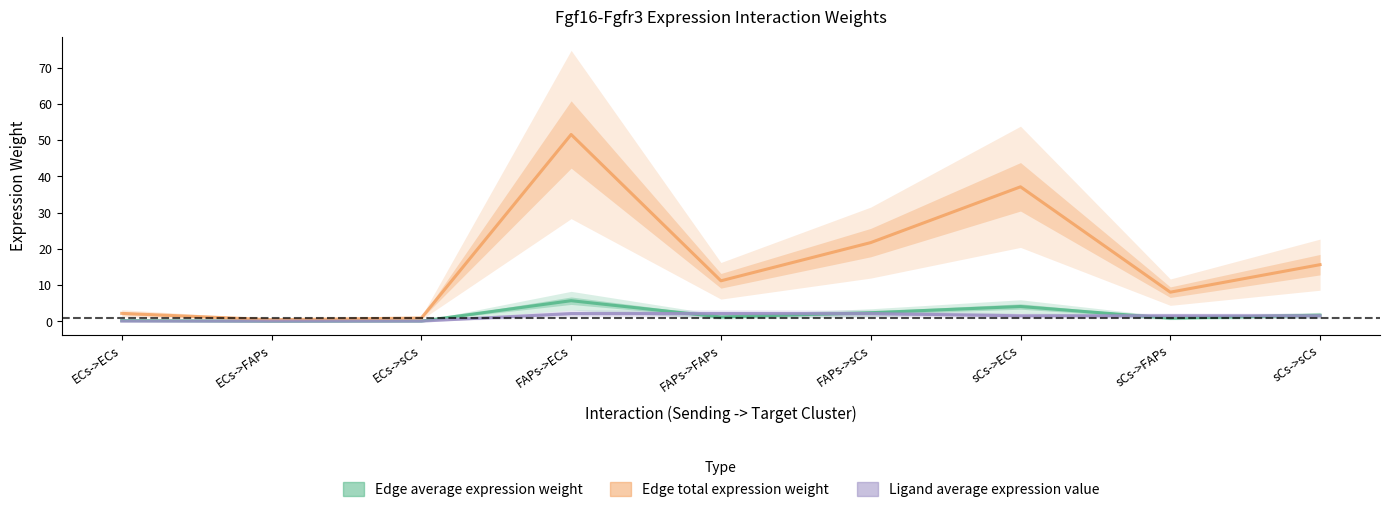

Between which two adjacent categories do Edge average expression weight and Ligand average expression value first intersect?

ECs->ECs and ECs->FAPs